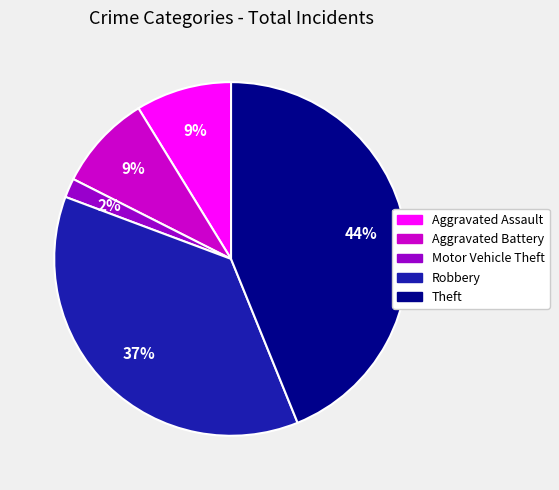

To the nearest percent, what percentage of the pie is Motor Vehicle Theft?

2%